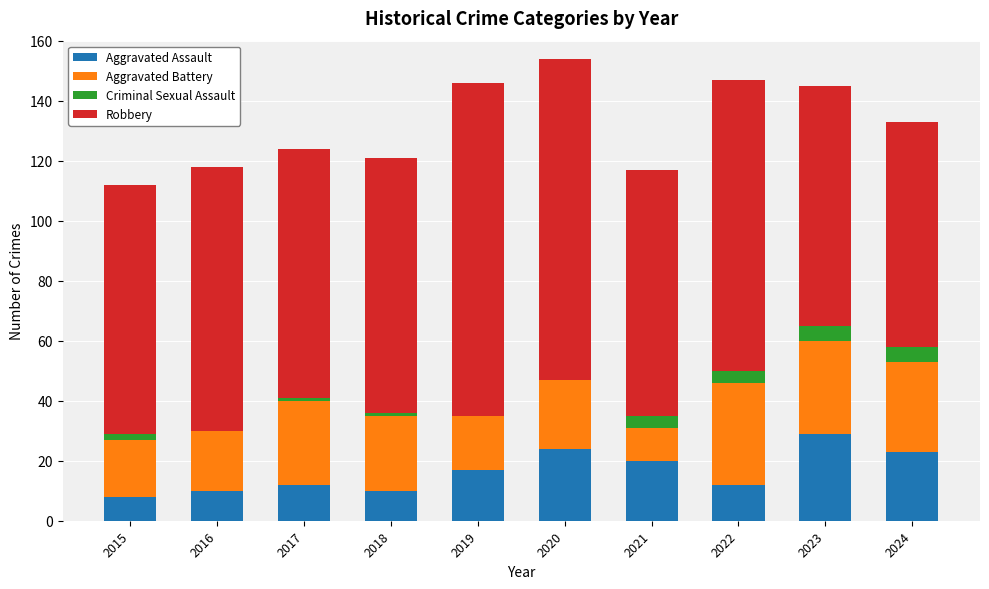

What is the highest value of the Aggravated Assault series?

29